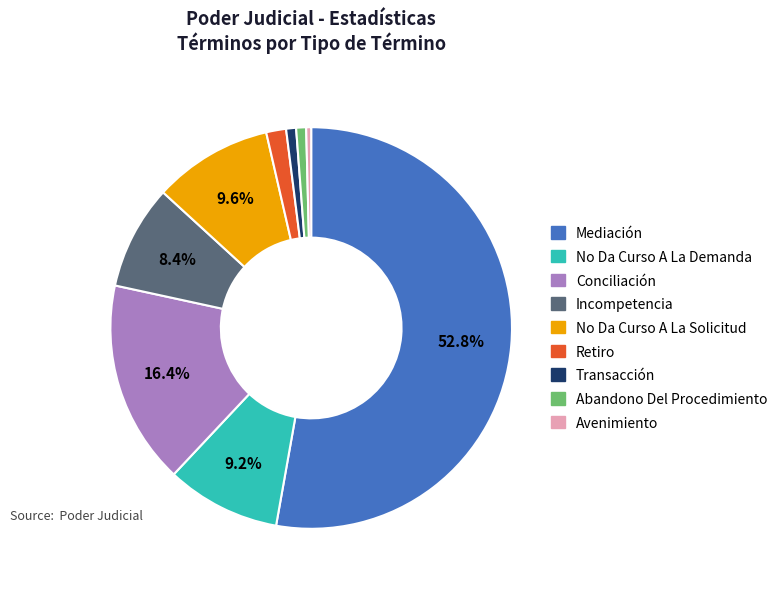

To the nearest percent, what is the average slice percentage?

11%